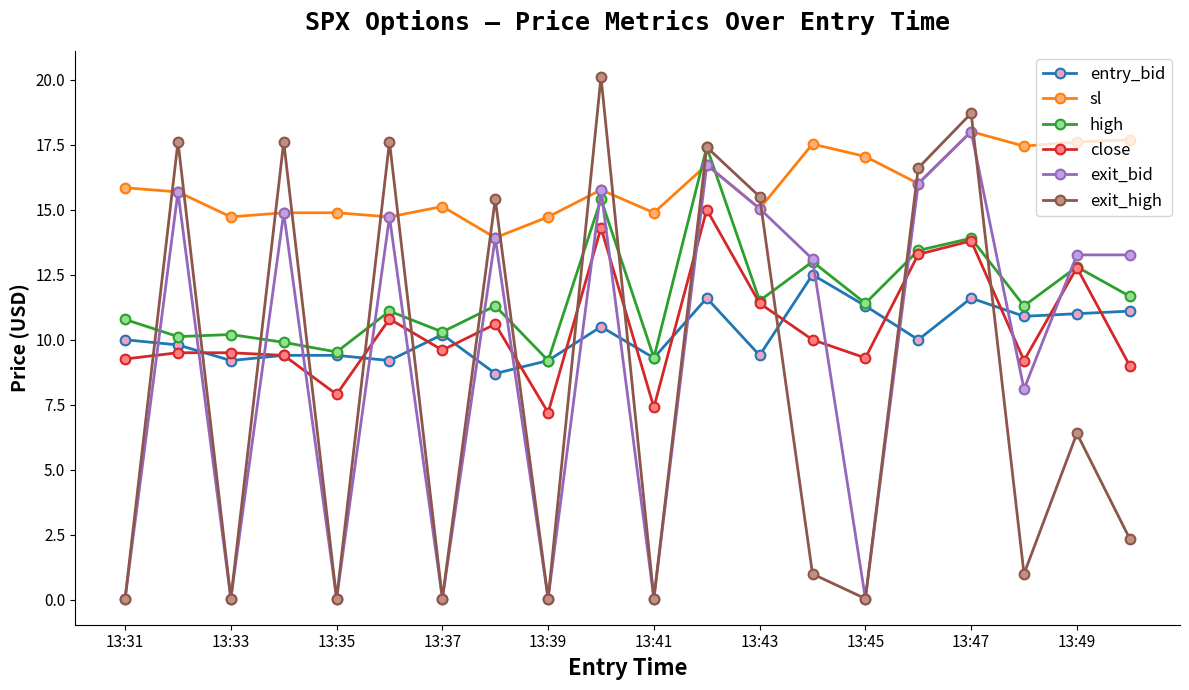

What are all the series names shown in the legend?

entry_bid, sl, high, close, exit_bid, exit_high